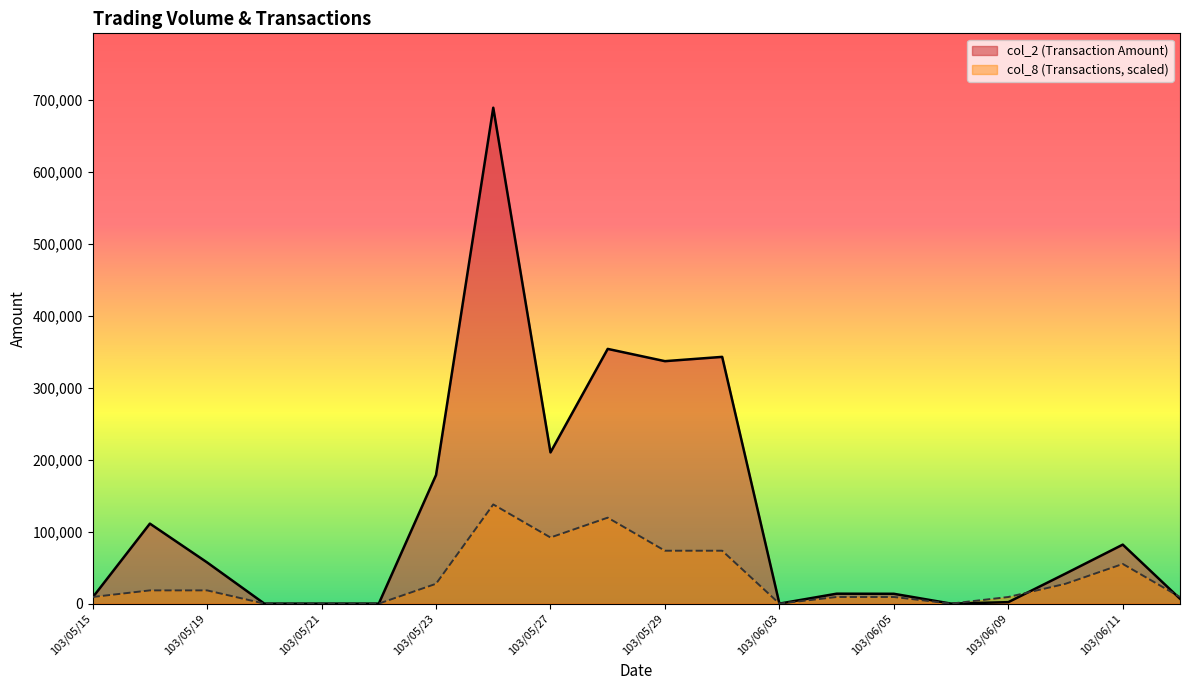

What is the label of the 9th point from the left?

103/05/27